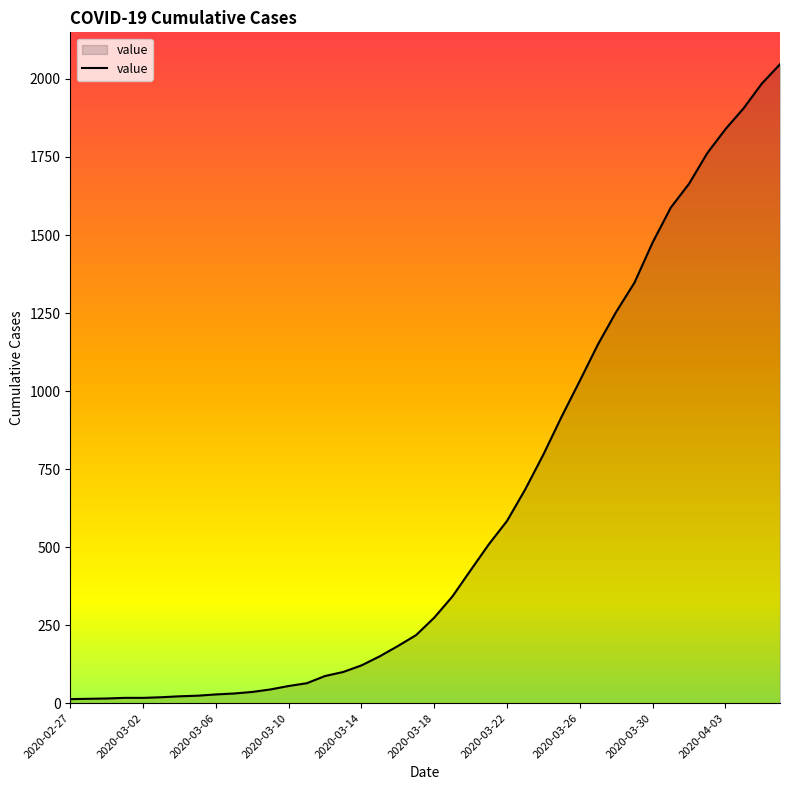

What is the difference between the maximum and minimum values?

2034